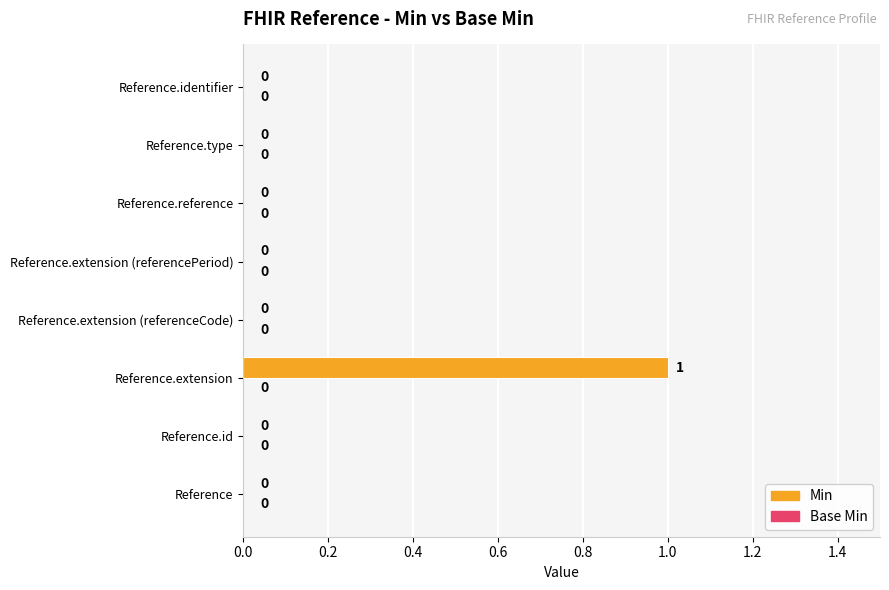

Are the bars grouped side by side (vs. stacked)?

No